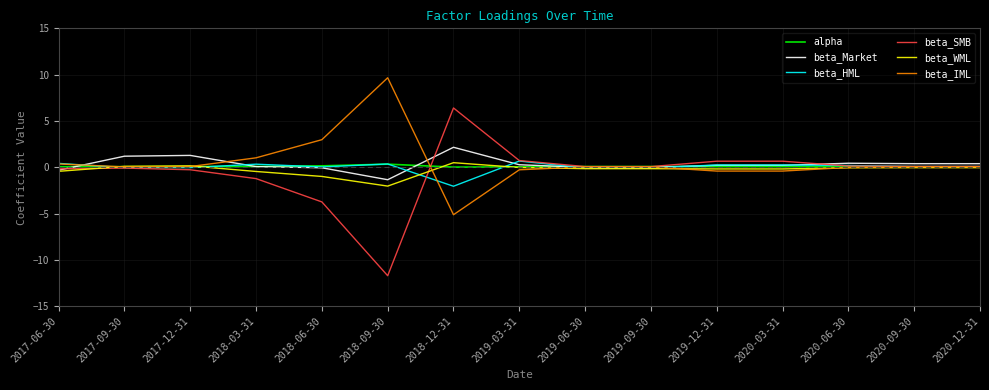

What is the lowest value of the beta_IML series?

-5.1